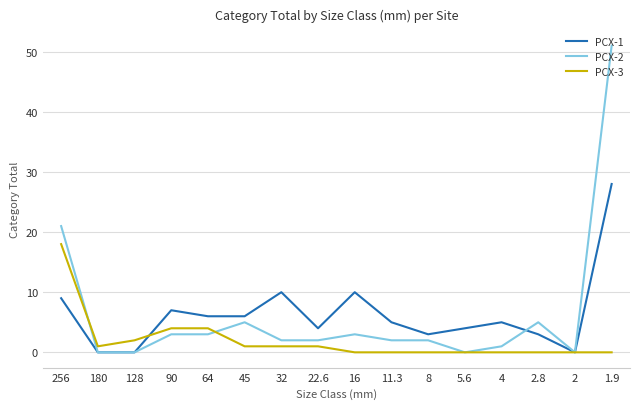

What is the total value across all series at 11.3?

7